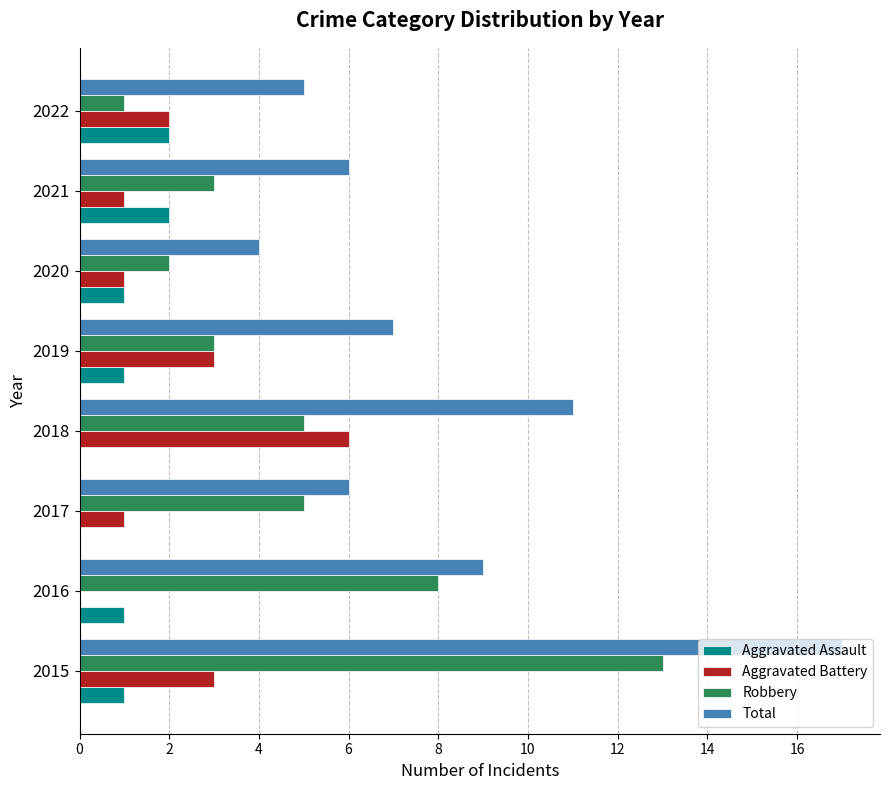

Which series changed the most between 2017 and 2022?

Robbery